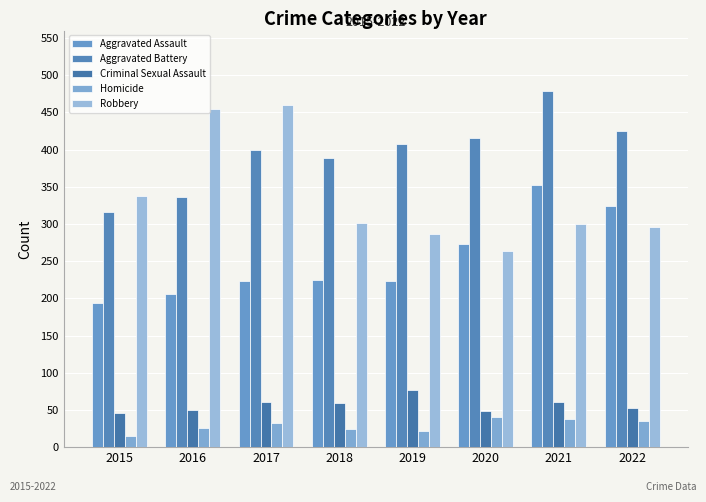

Where does the Homicide series first go above 33?

2020